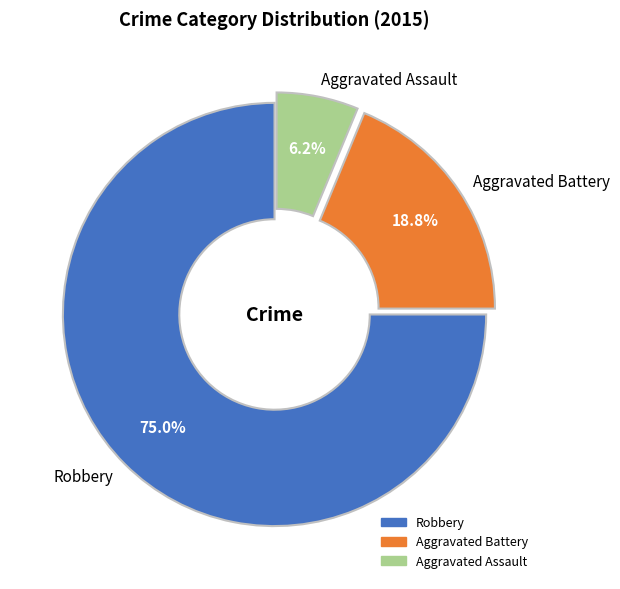

What percentage is the Aggravated Battery slice, to the nearest percent?

19%